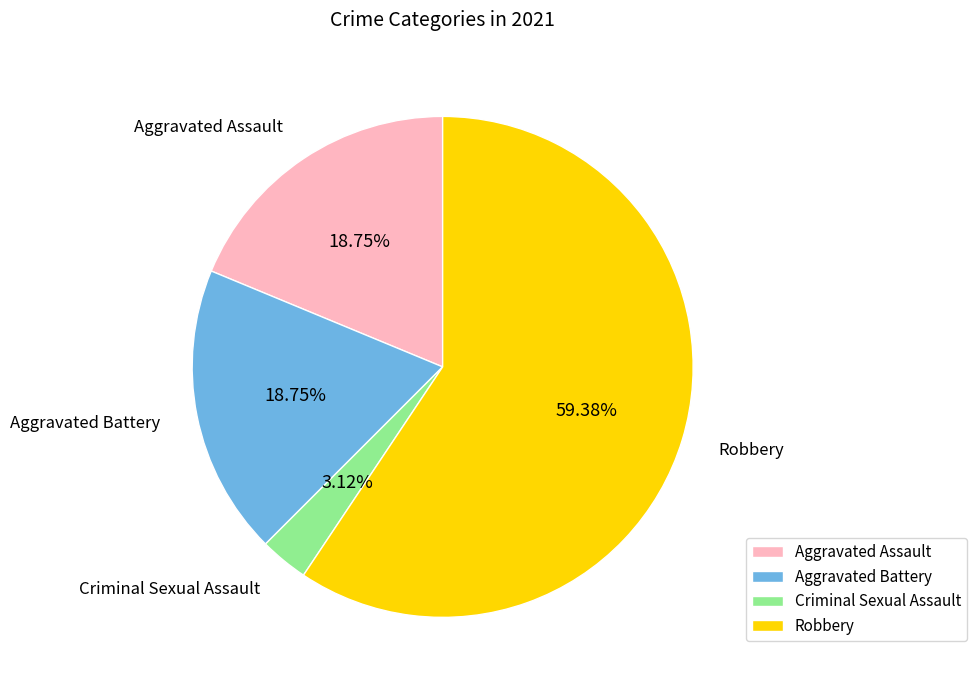

To the nearest percent, what percentage of the pie is Aggravated Assault?

19%